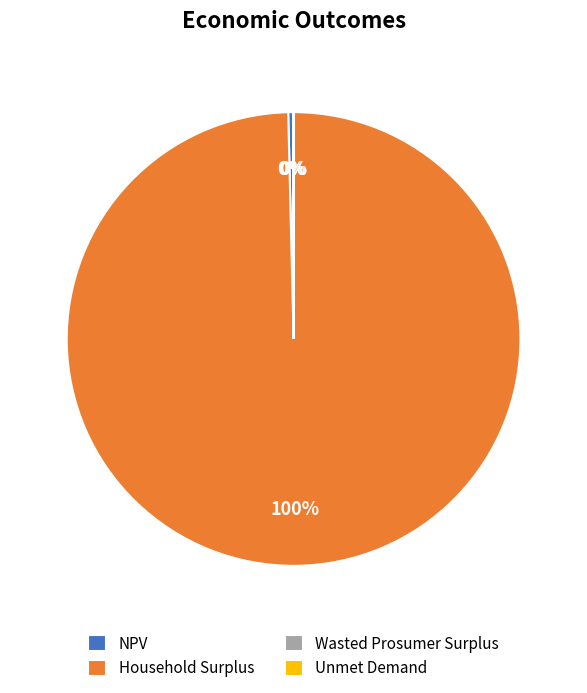

Which slice is the largest?

Household Surplus